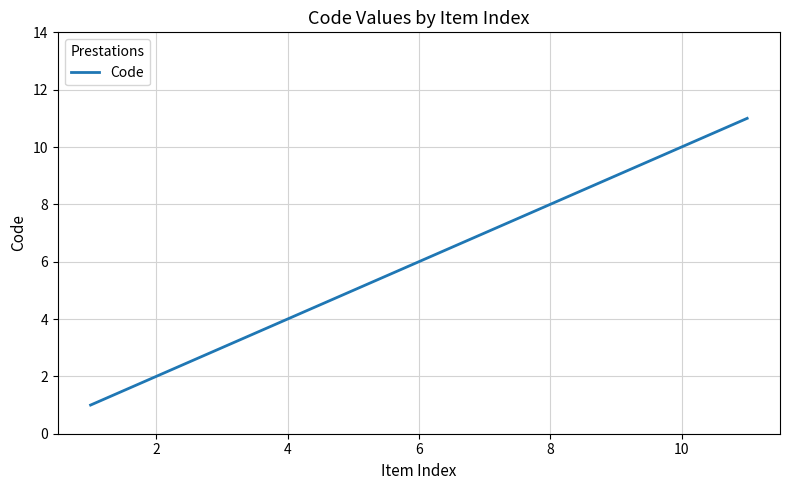

What is the difference between the maximum and minimum values?

10